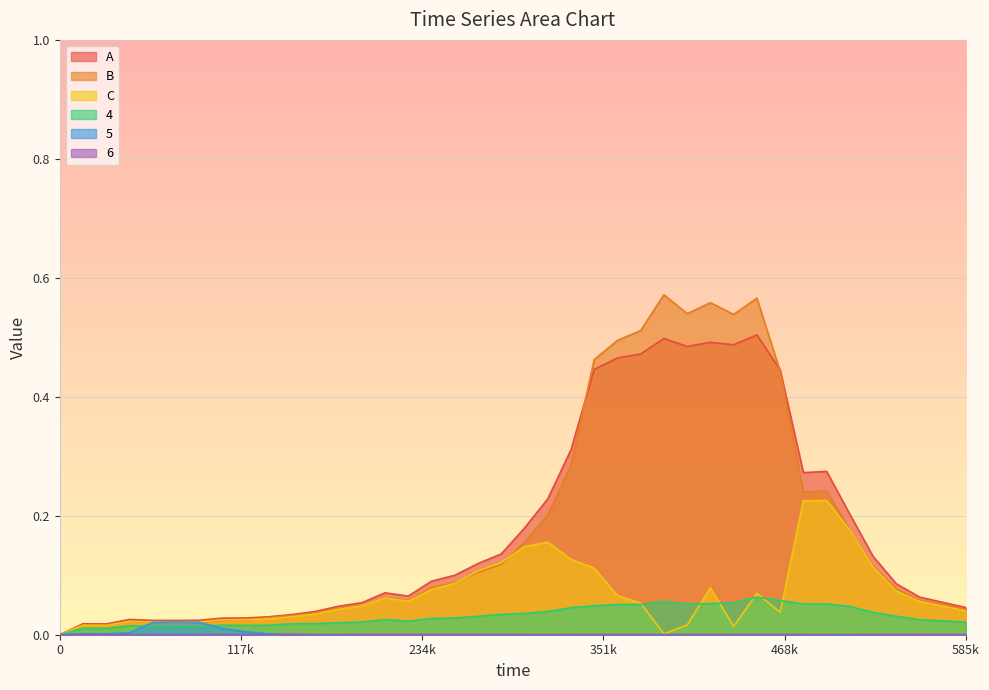

How many lines are shown in the chart?

6